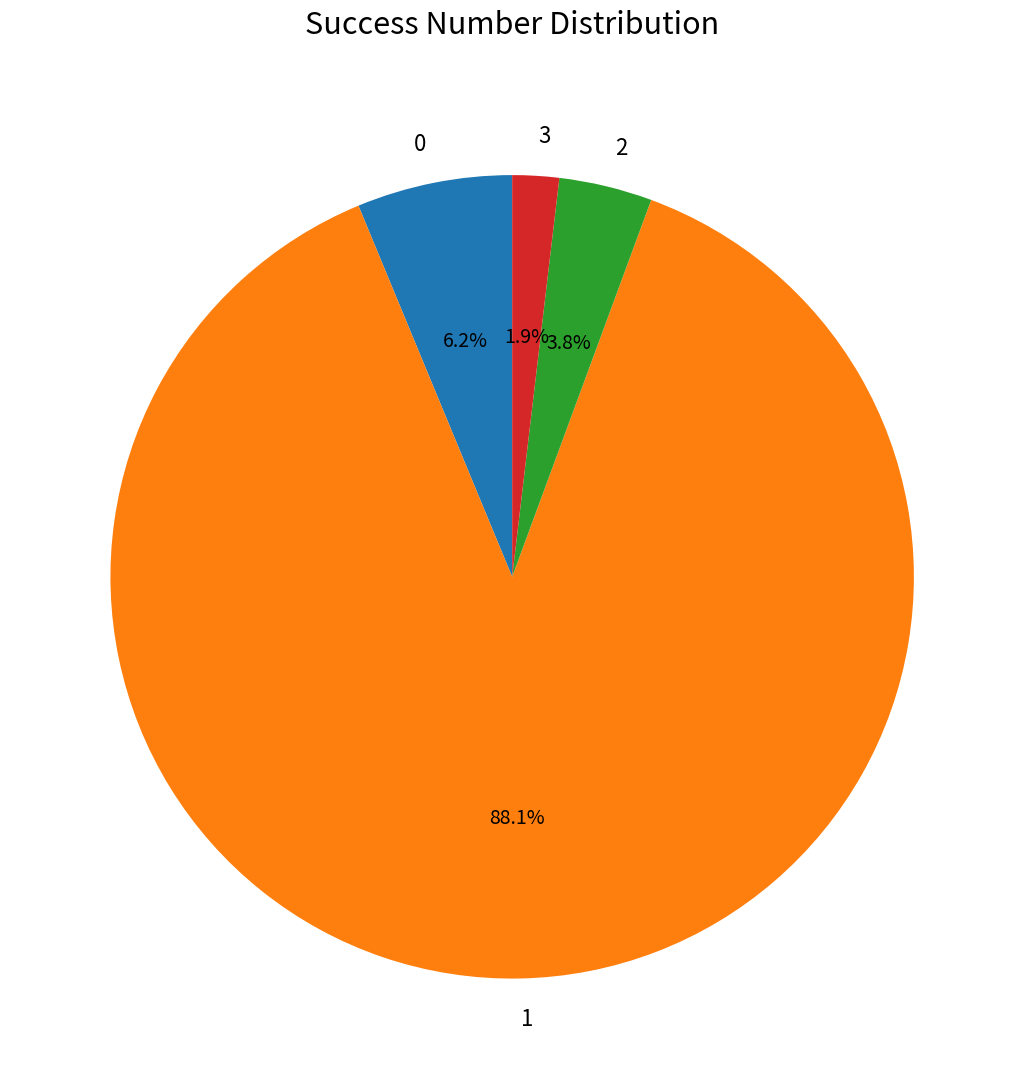

How many segments does this pie chart have?

4